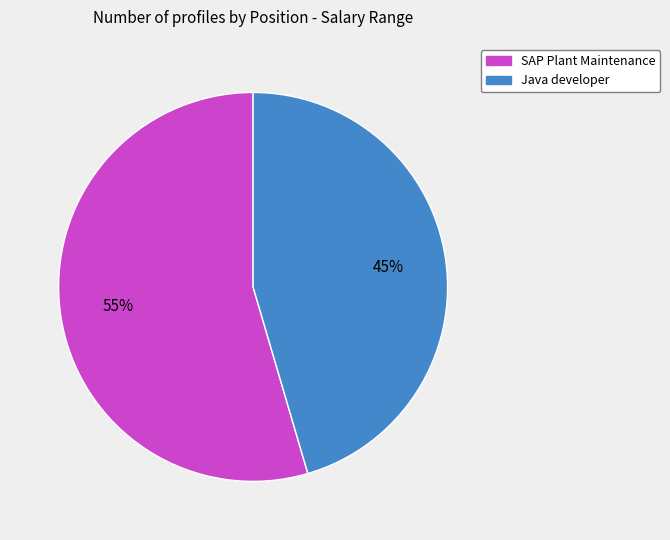

Which slice is the largest?

SAP Plant Maintenance